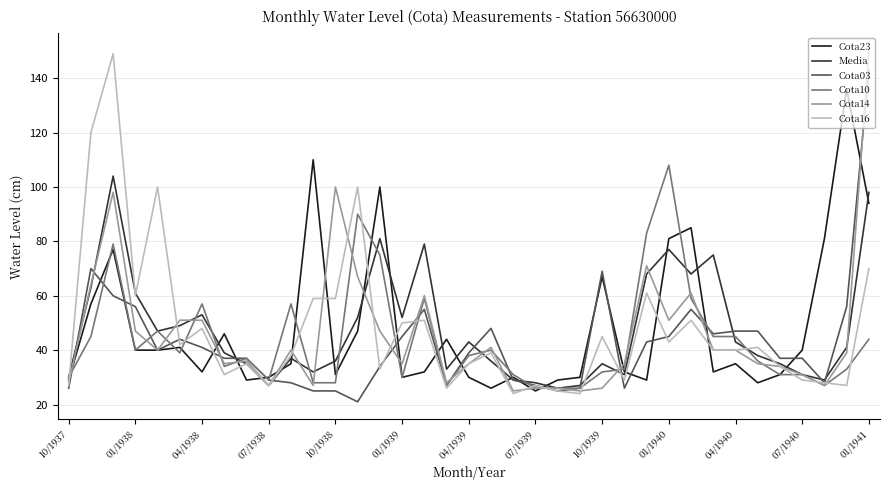

What is the smallest value displayed?

21